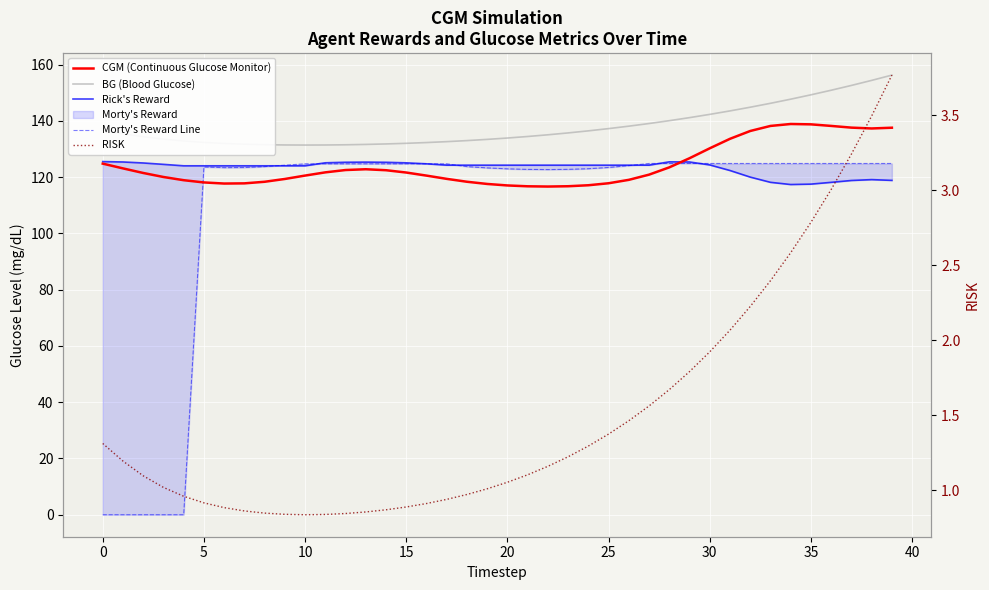

Is the value of CGM (Continuous Glucose Monitor) at 39 greater than the value of RISK at 35?

Yes